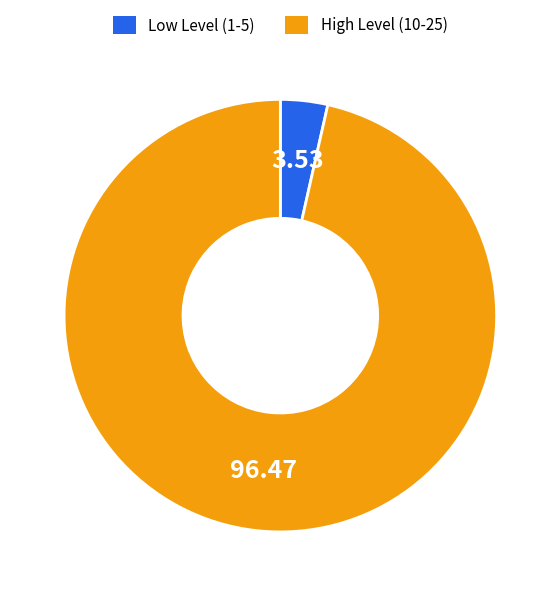

What is the majority slice?

High Level (10-25)